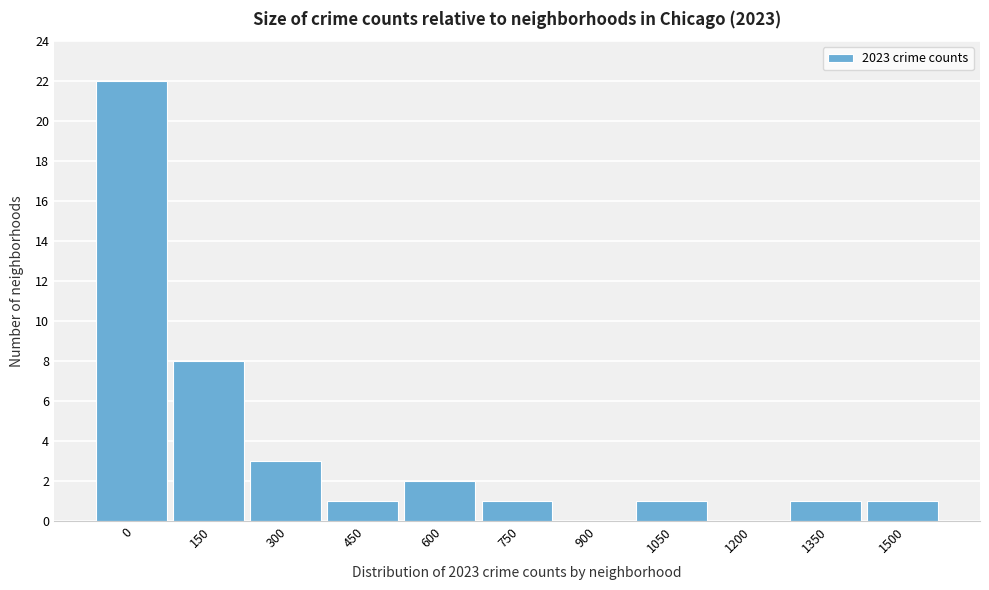

Reading left to right, transcribe all the data shown in this chart.

0=22	150=8	300=3	450=1	600=2	750=1	900=0	1050=1	1200=0	1350=1	1500=1